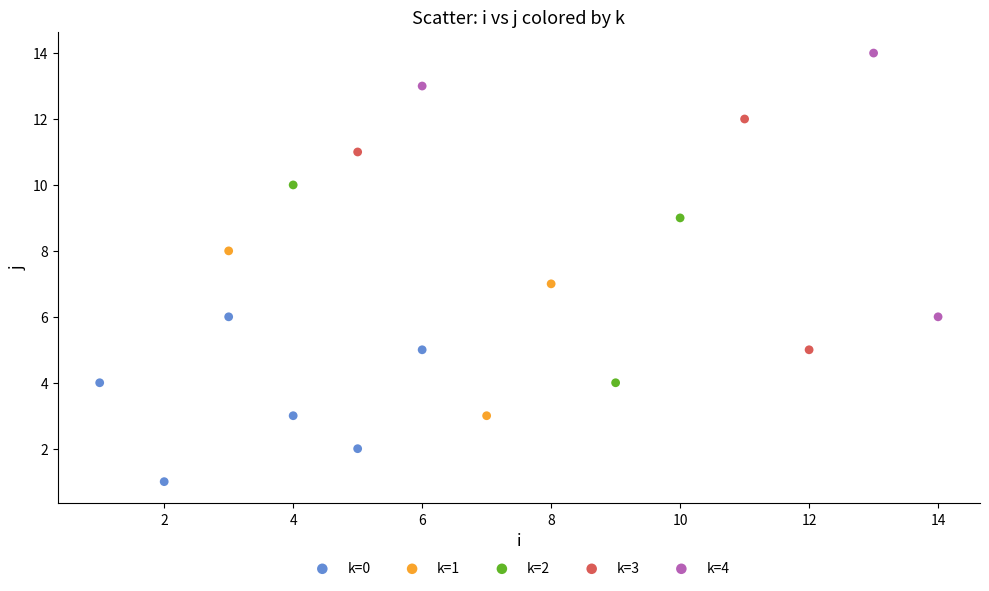

Which series has the largest Y range (max minus min)?

k=4